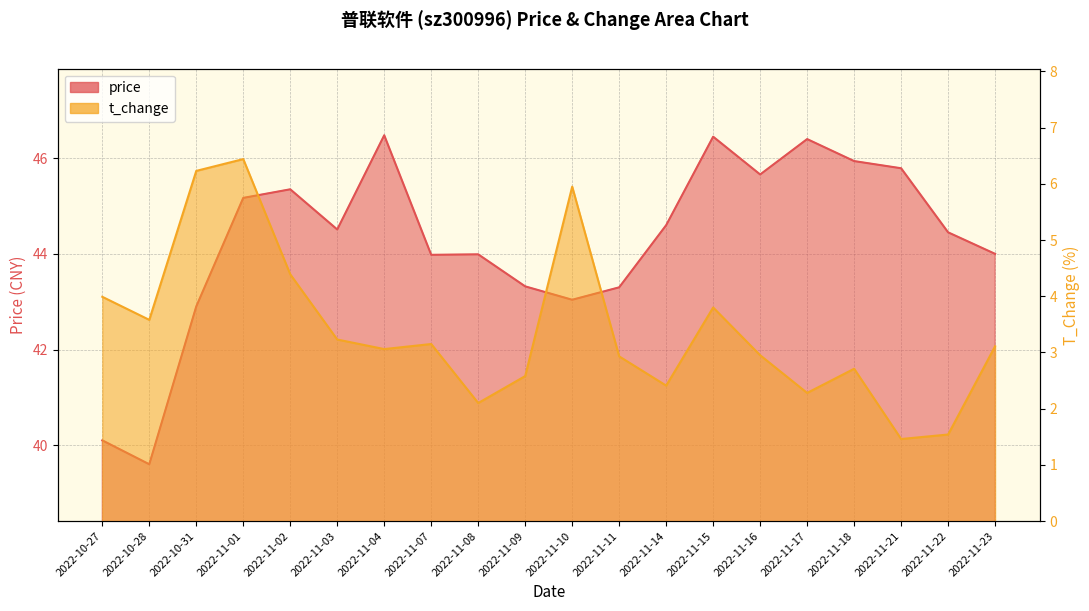

What is the difference between the price values at 2022-11-01 and 2022-10-28?

5.6